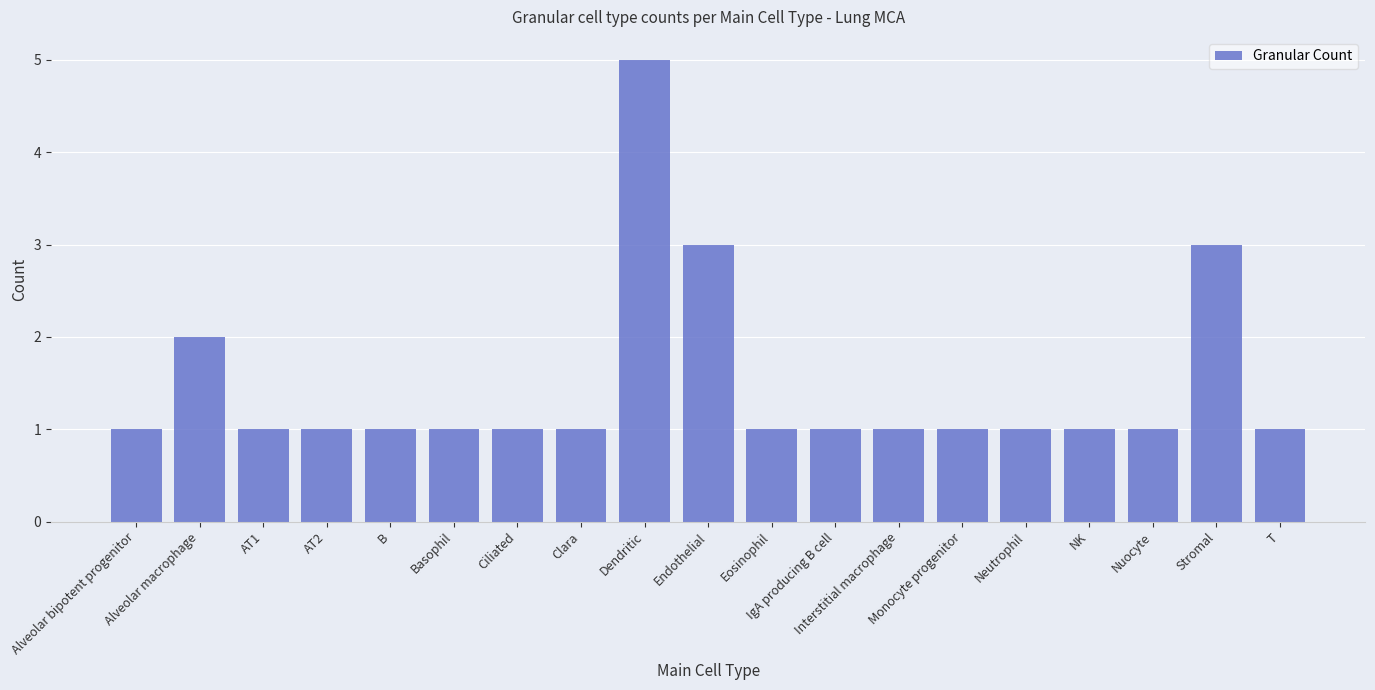

What is the maximum value shown in the chart?

5